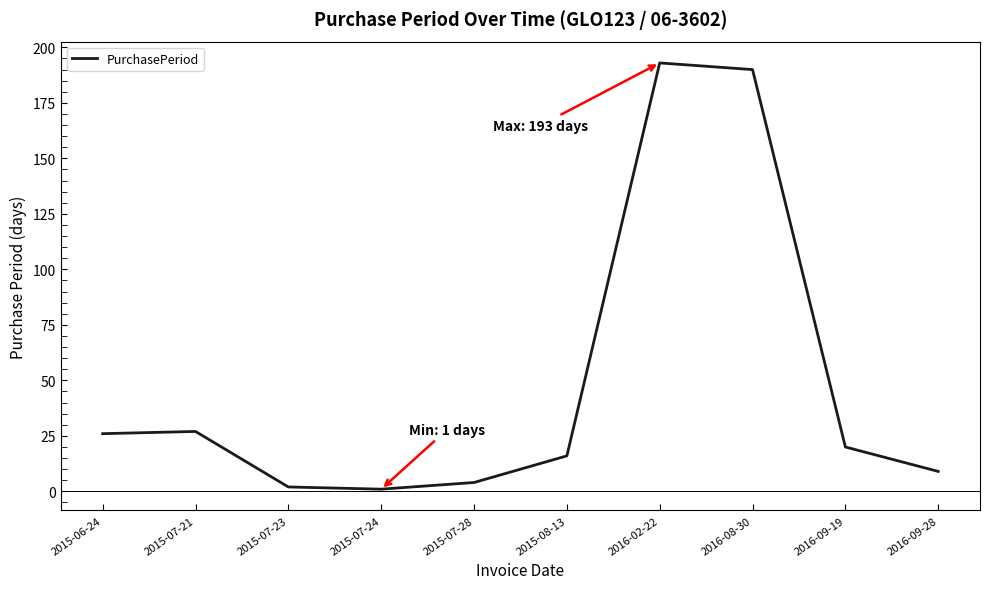

What is the maximum value shown in the chart?

193